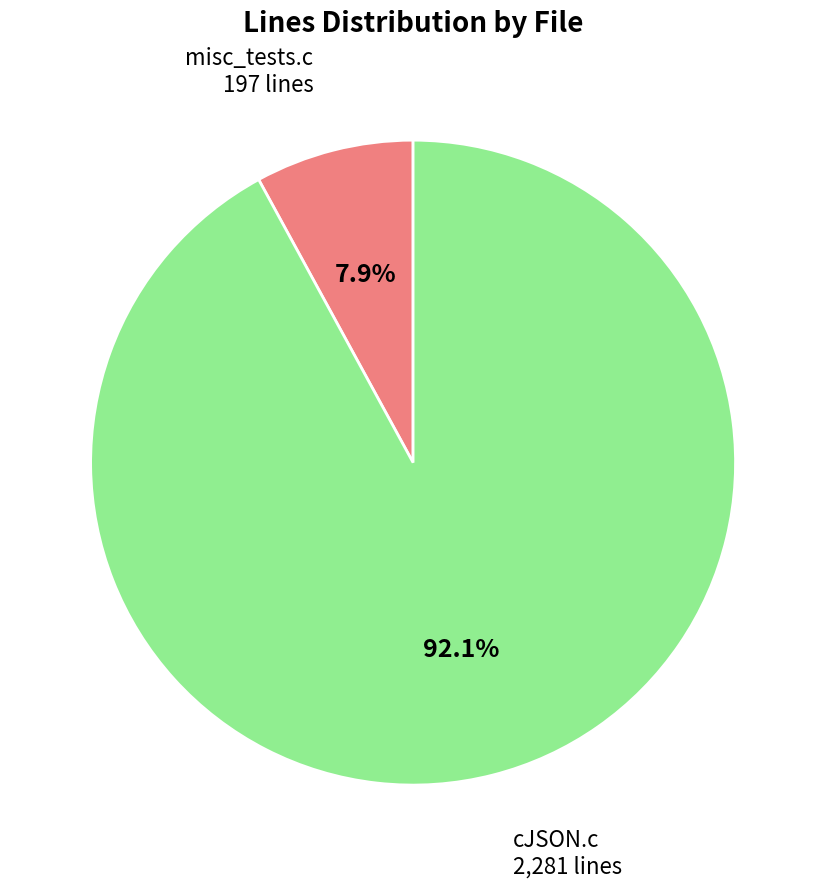

What is the smallest slice in the pie chart?

misc_tests.c